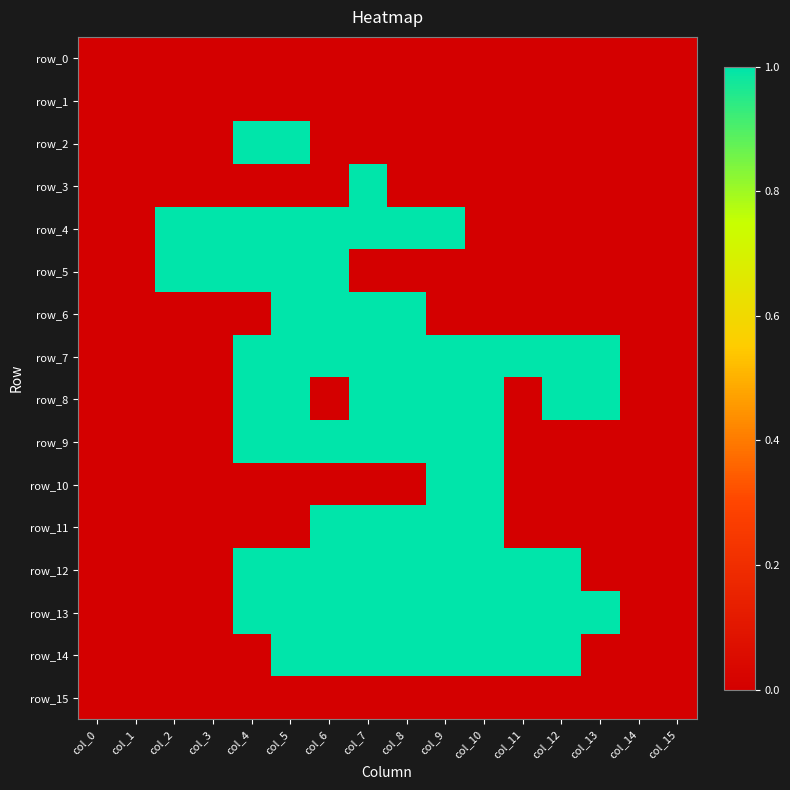

Rank the series at col_14 from highest to lowest value.

row_0, row_1, row_2, row_3, row_4, row_5, row_6, row_7, row_8, row_9, row_10, row_11, row_12, row_13, row_14, row_15